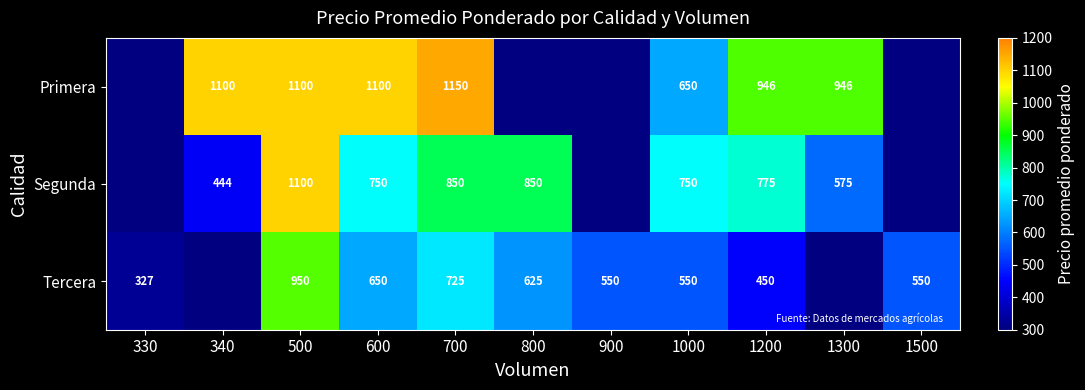

What is the difference between the Segunda values at 1000 and 700?

100